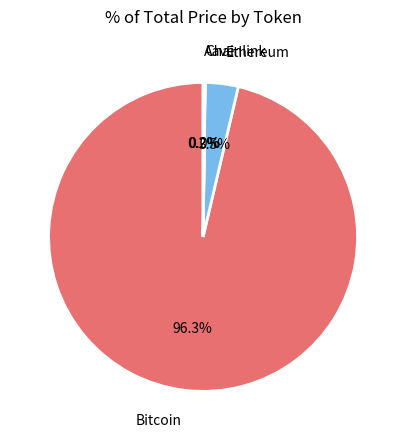

Is there a majority slice in this chart?

Yes